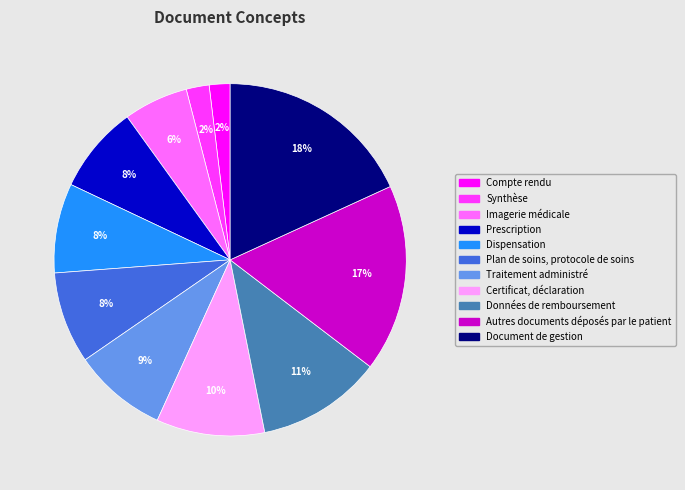

True or false: Certificat, déclaration accounts for 21% of the total.

False